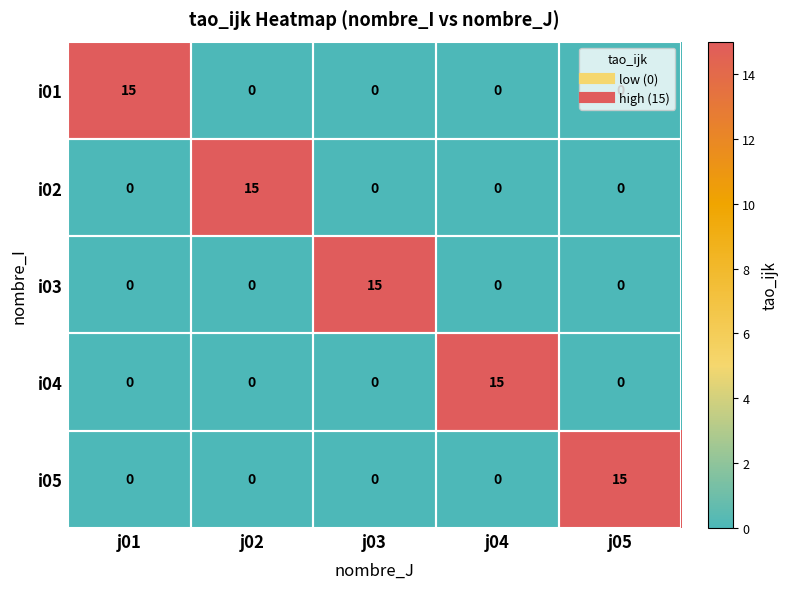

What is the greatest value displayed?

15